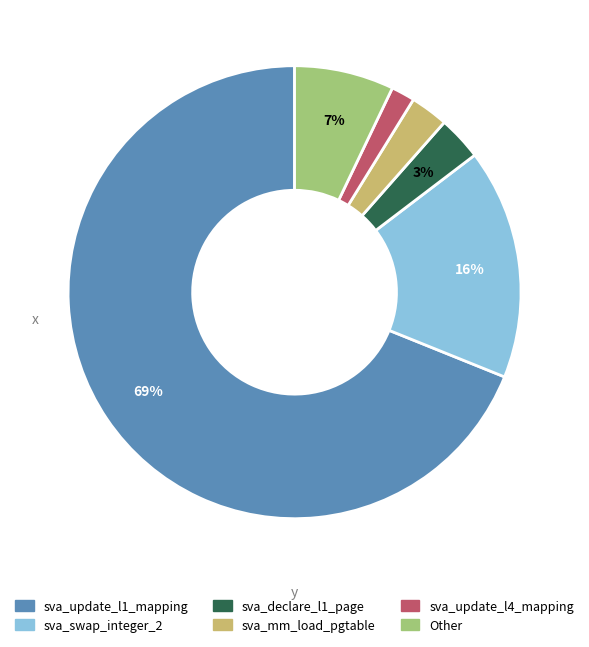

To the nearest percent, what is the average slice percentage?

17%